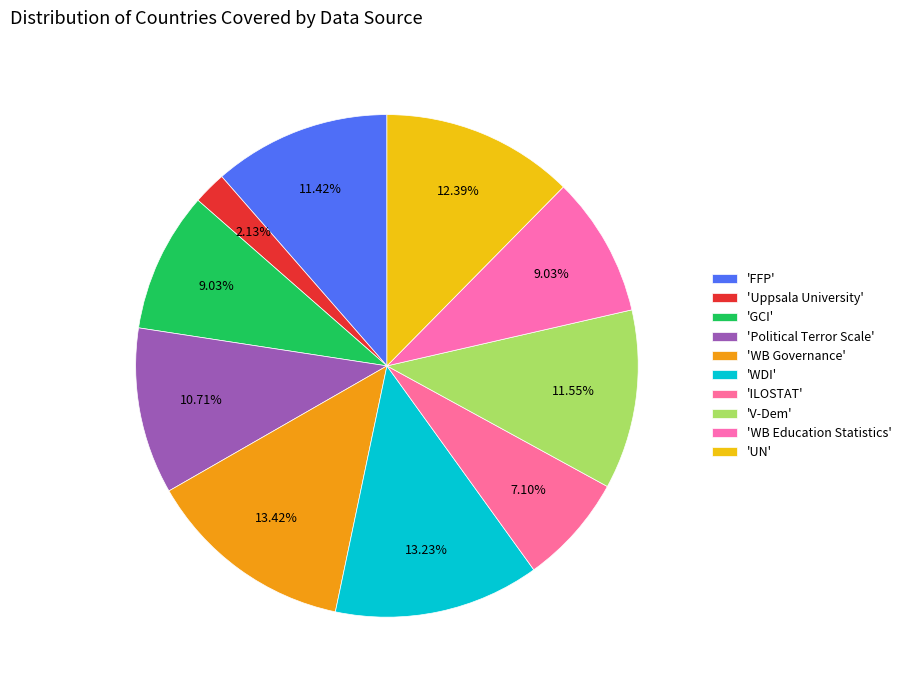

Which slice is the smallest?

Uppsala University